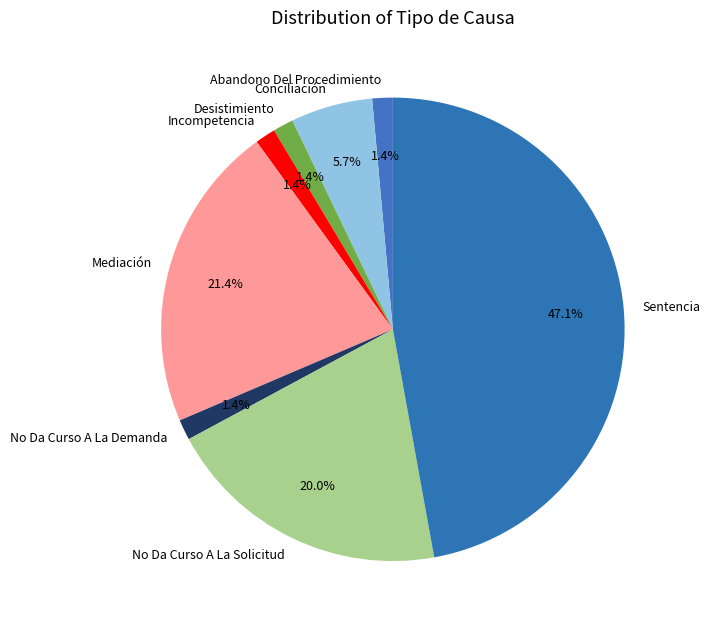

What percentage is the Abandono Del Procedimiento slice, to the nearest percent?

1%